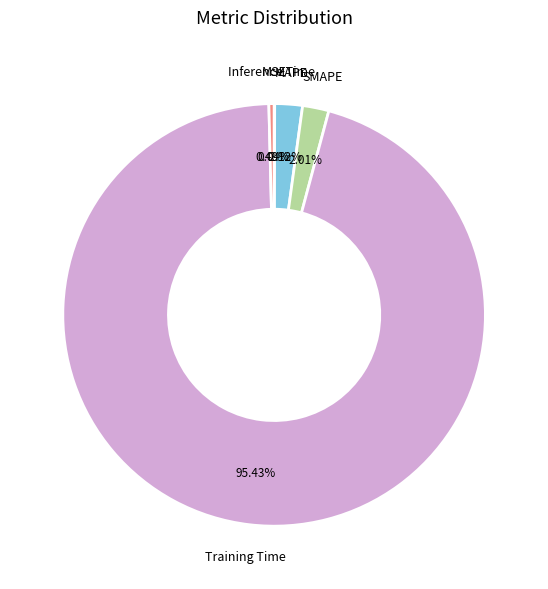

True or false: MAPE accounts for 14% of the total.

False